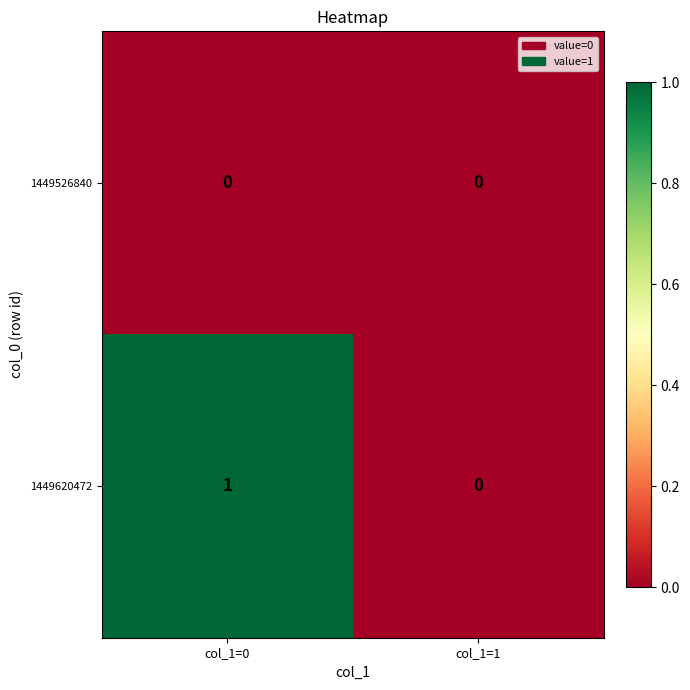

What is the total value across all series at col_1=0?

1